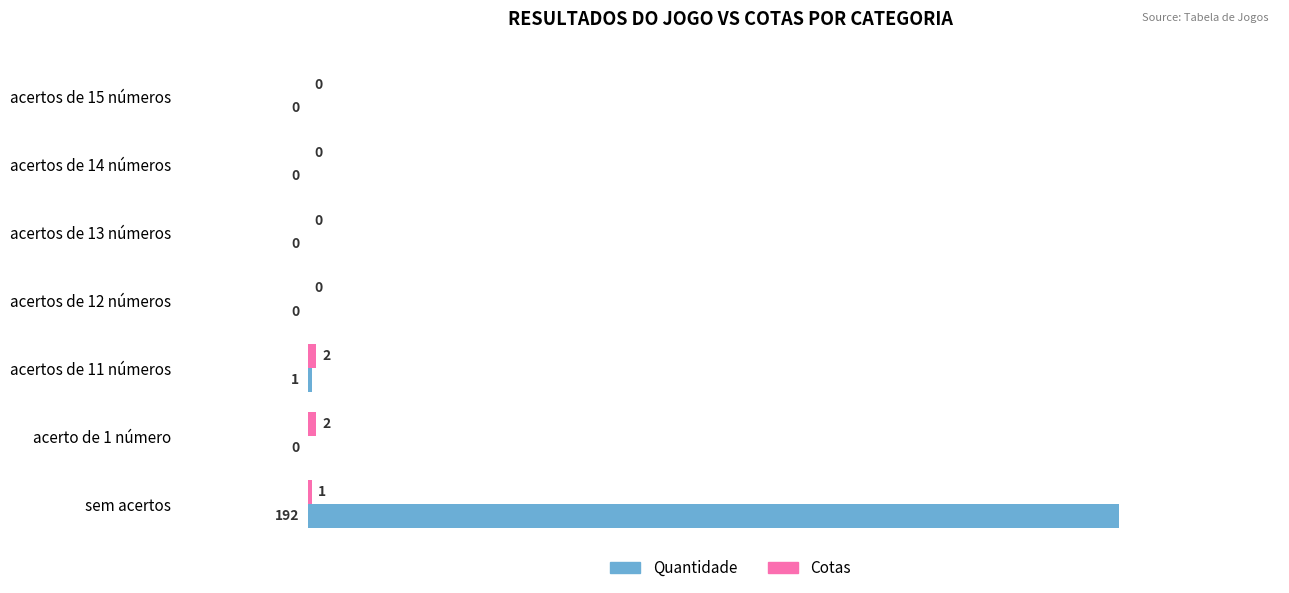

What is the sum of all Quantidade values?

193